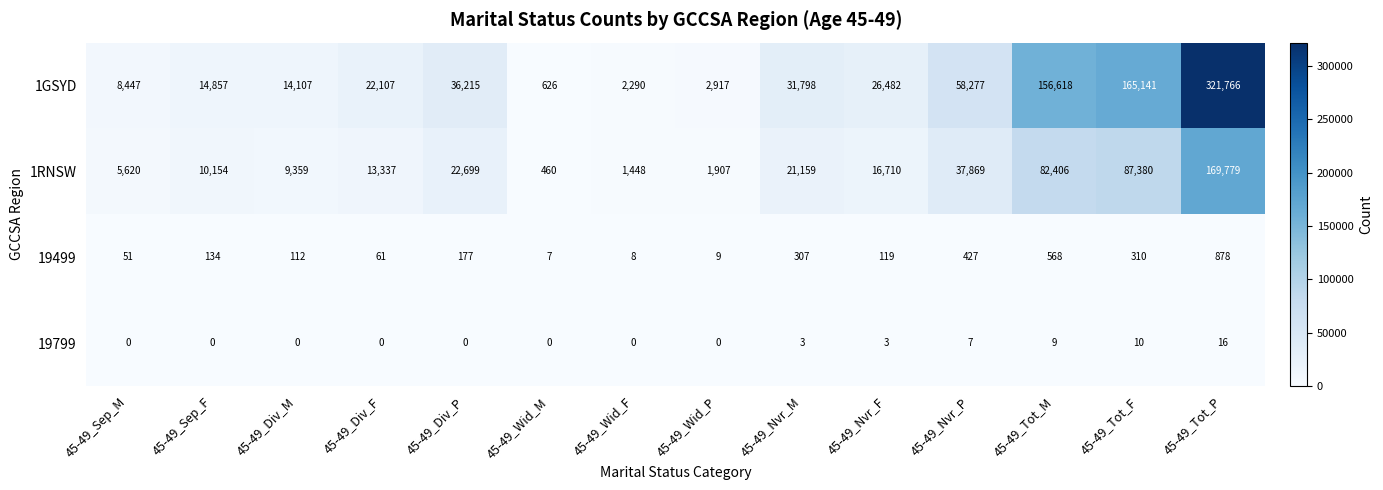

Is the value of 19499 at 45-49_Nvr_P greater than the value of 1GSYD at 45-49_Sep_M?

No